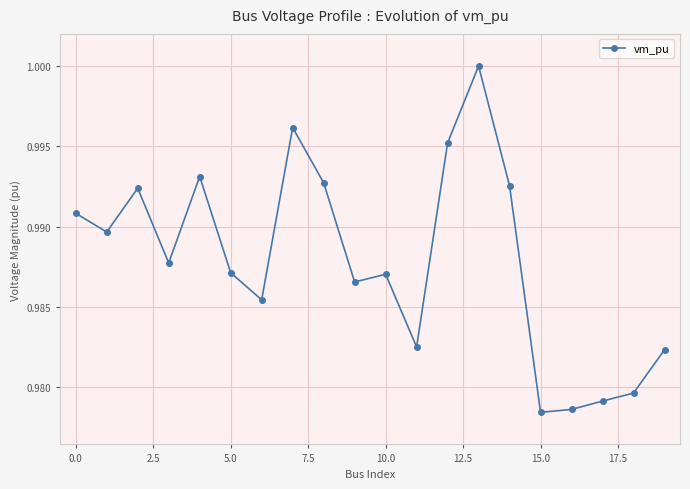

What is the sum of all values?

19.8